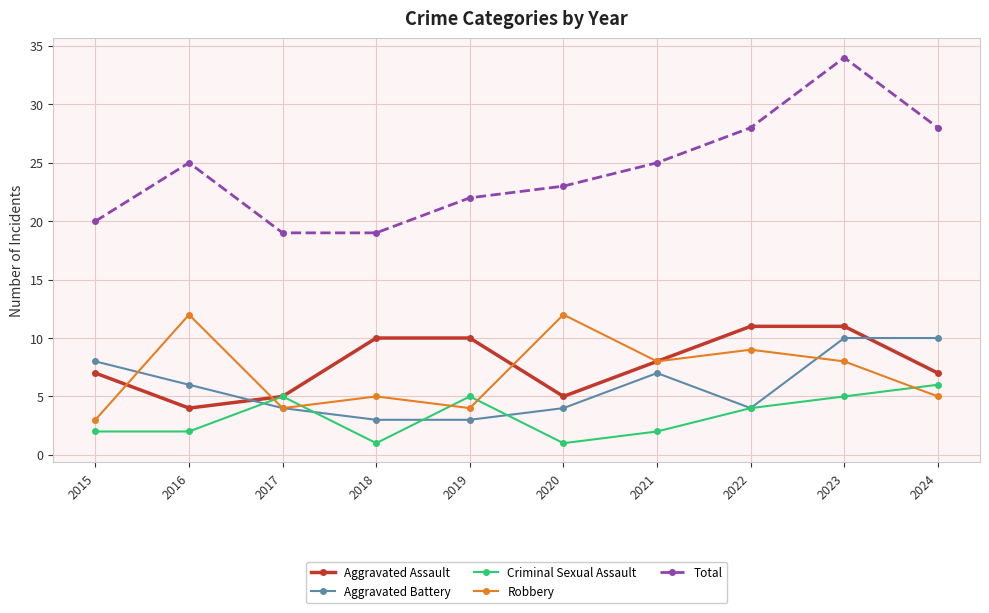

What is the maximum value for Aggravated Assault?

11